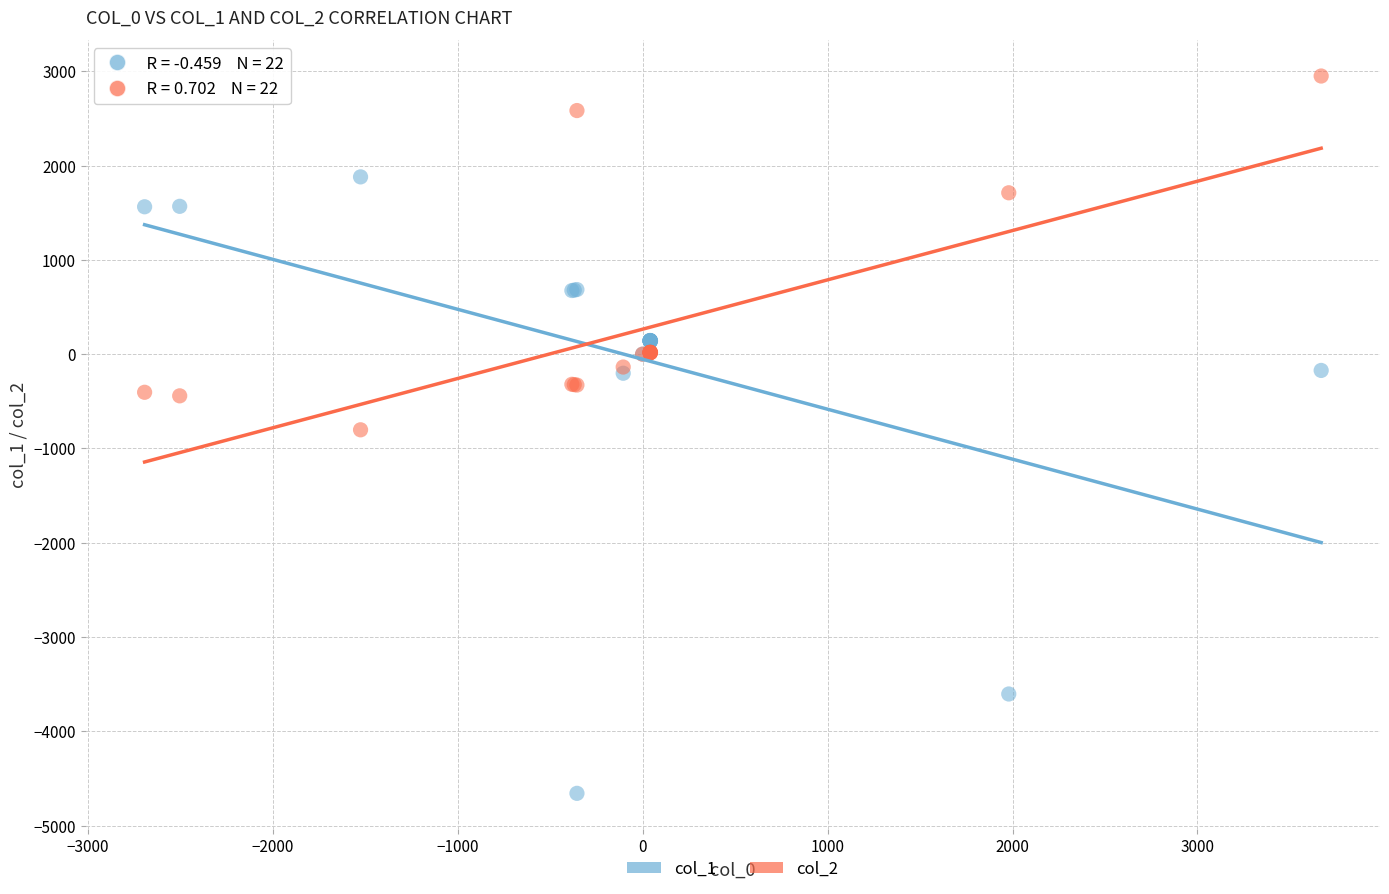

Which series reaches the maximum Y coordinate?

col_2